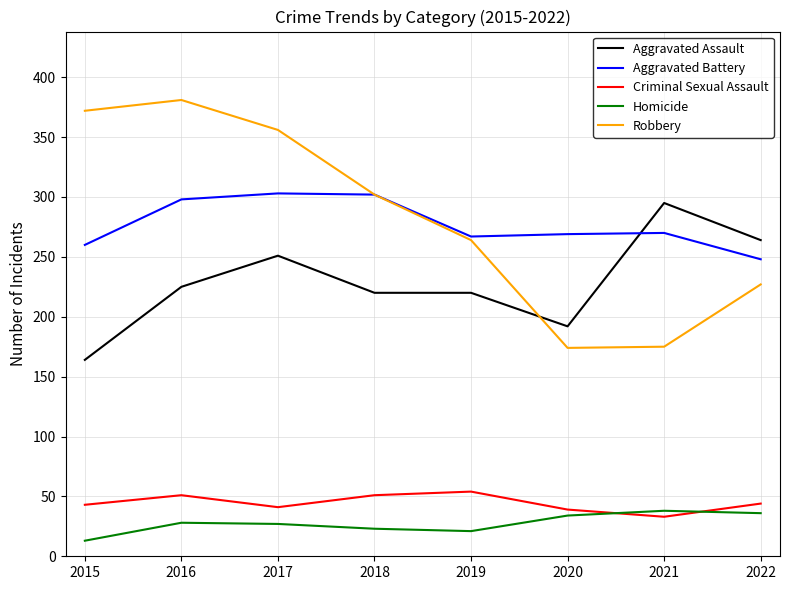

Rank the series by their maximum value, from highest to lowest.

Robbery, Aggravated Battery, Aggravated Assault, Criminal Sexual Assault, Homicide